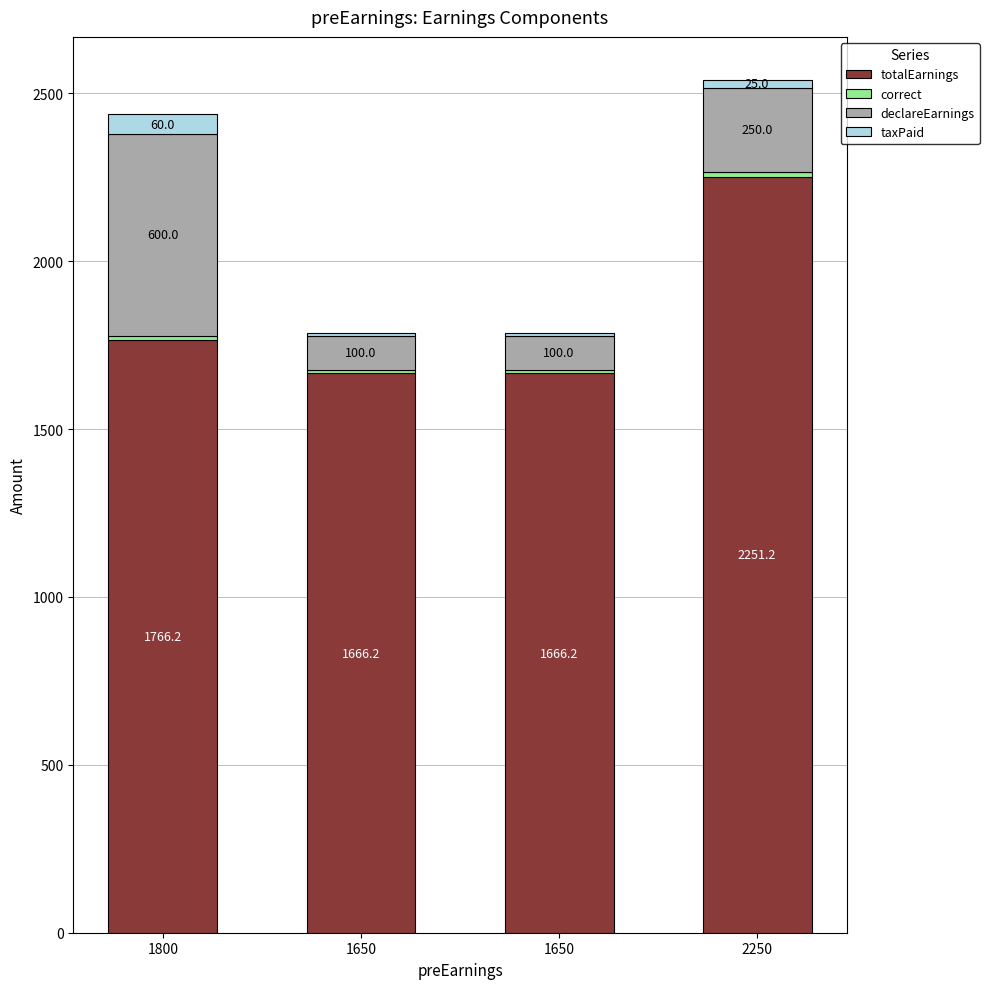

Count the number of categories in the chart.

4